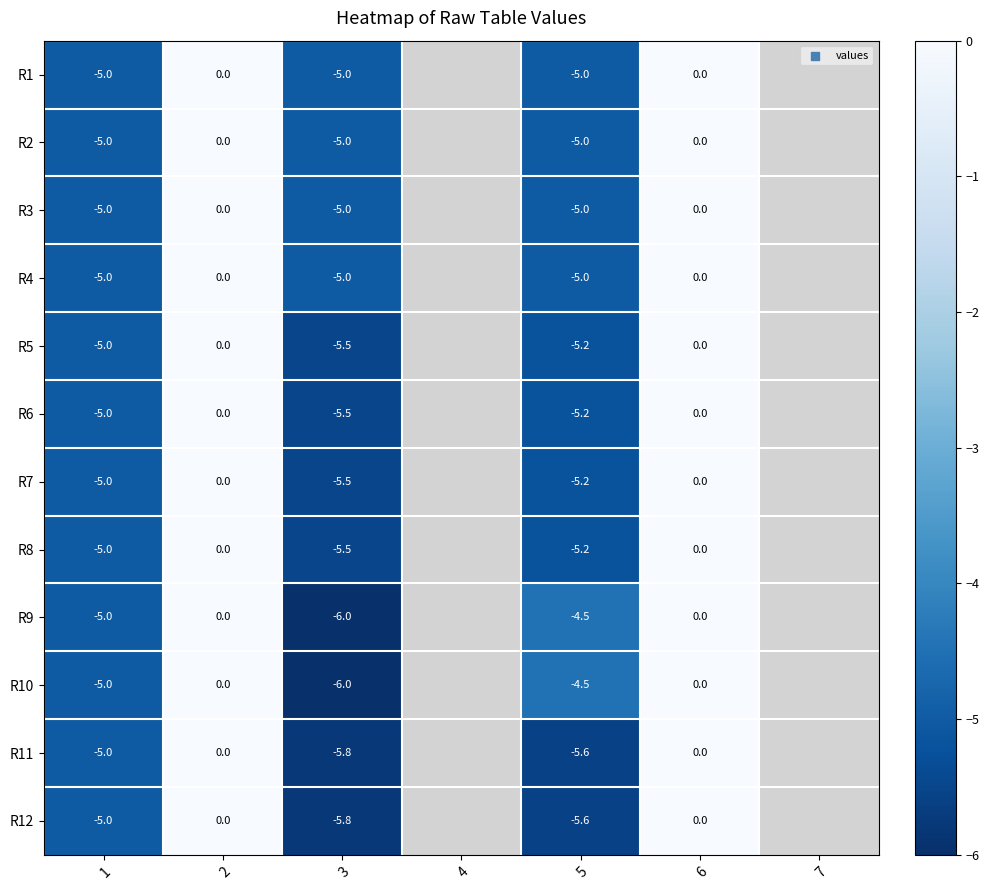

The value of R4 at 5 is -5.0. True or false?

True